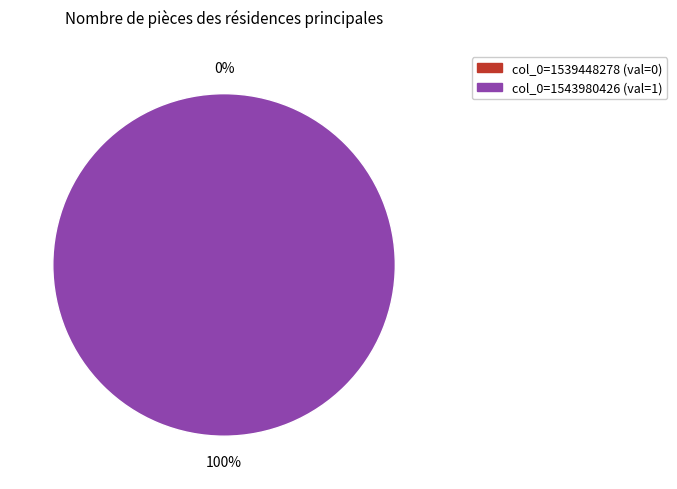

How many slices are in this pie chart?

2